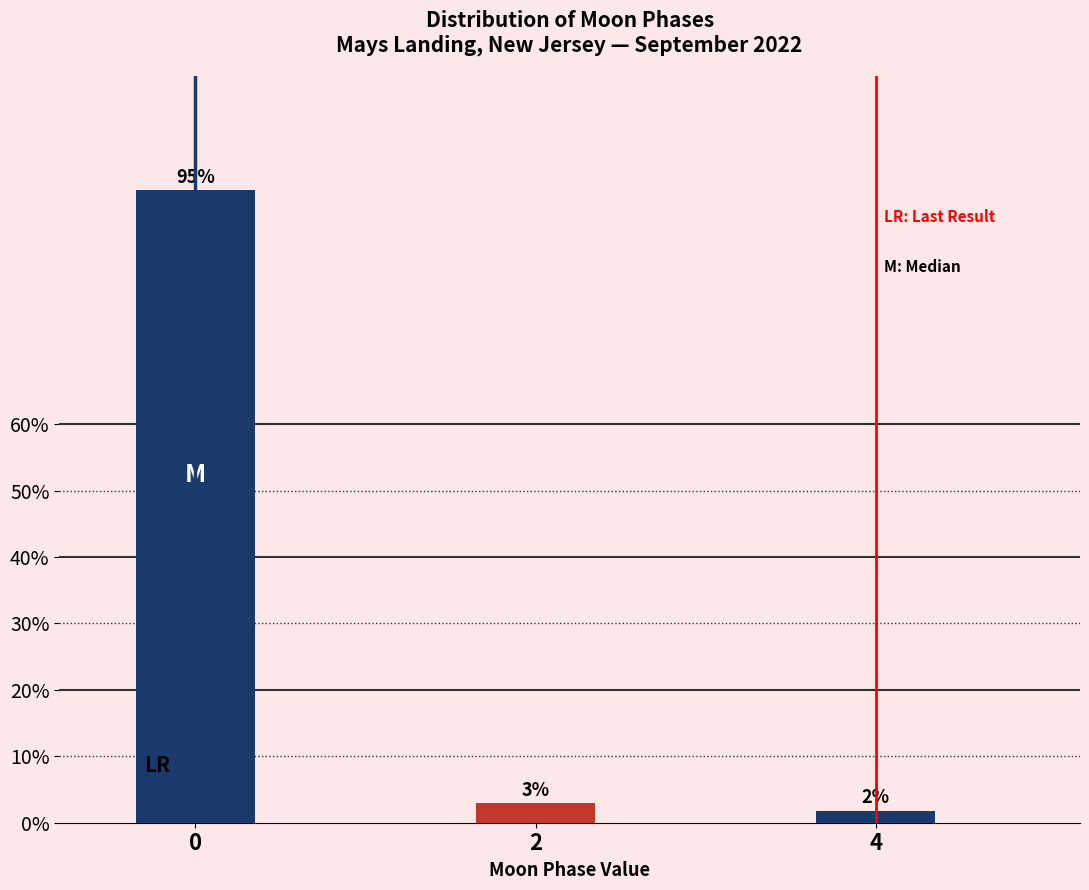

What is the value of the 3rd bar from the left?

1.8